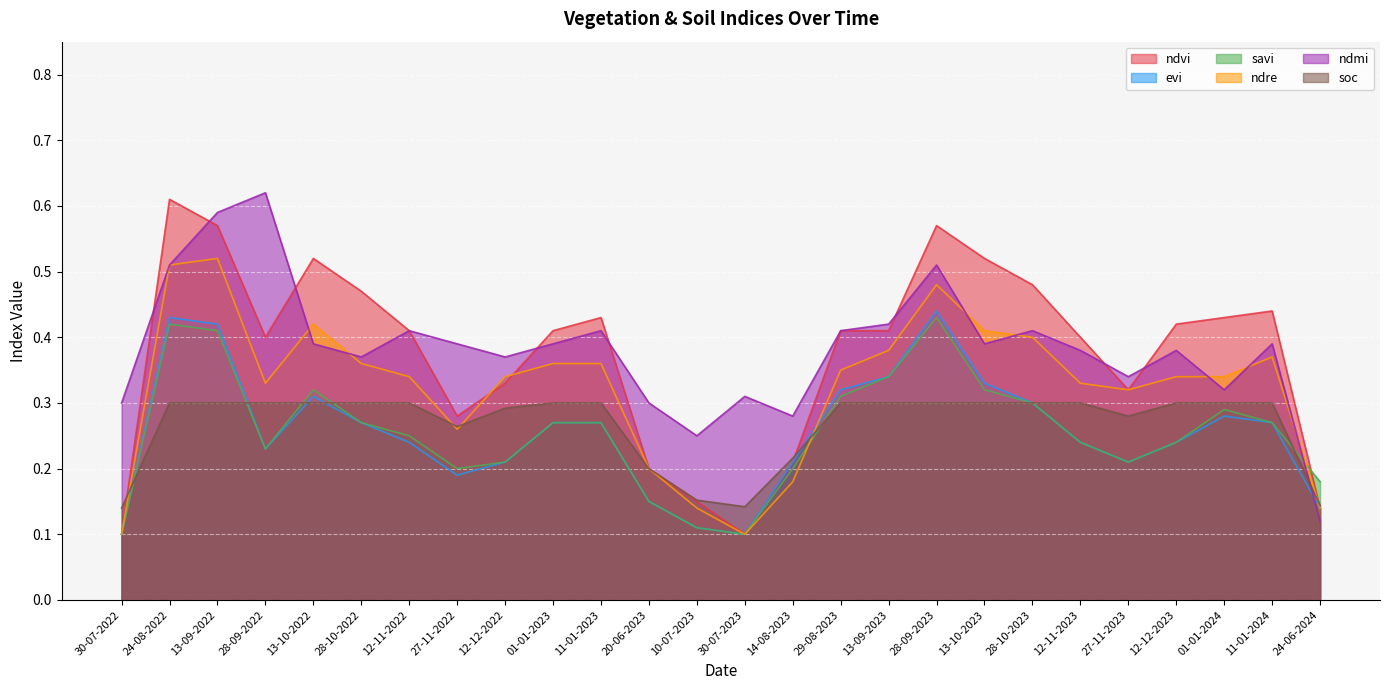

What is the difference between the second highest and second lowest values in the ndvi series?

0.5